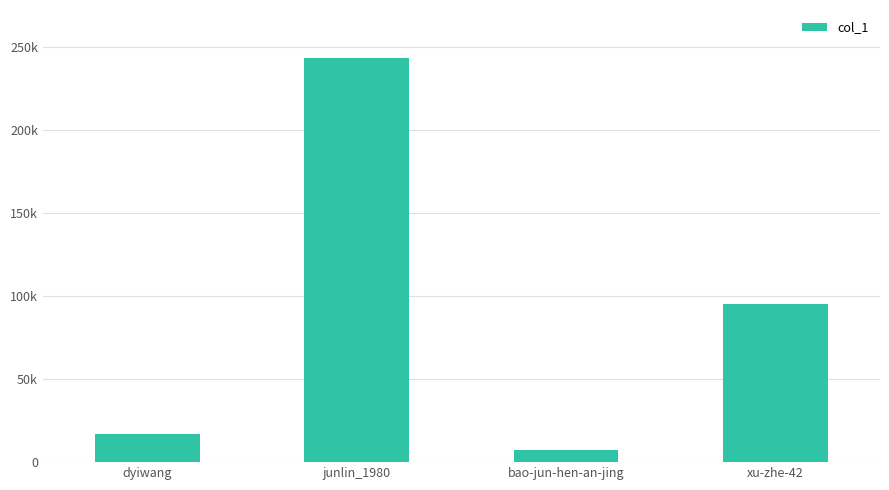

List the labels in order of value, largest first.

junlin_1980, xu-zhe-42, dyiwang, bao-jun-hen-an-jing